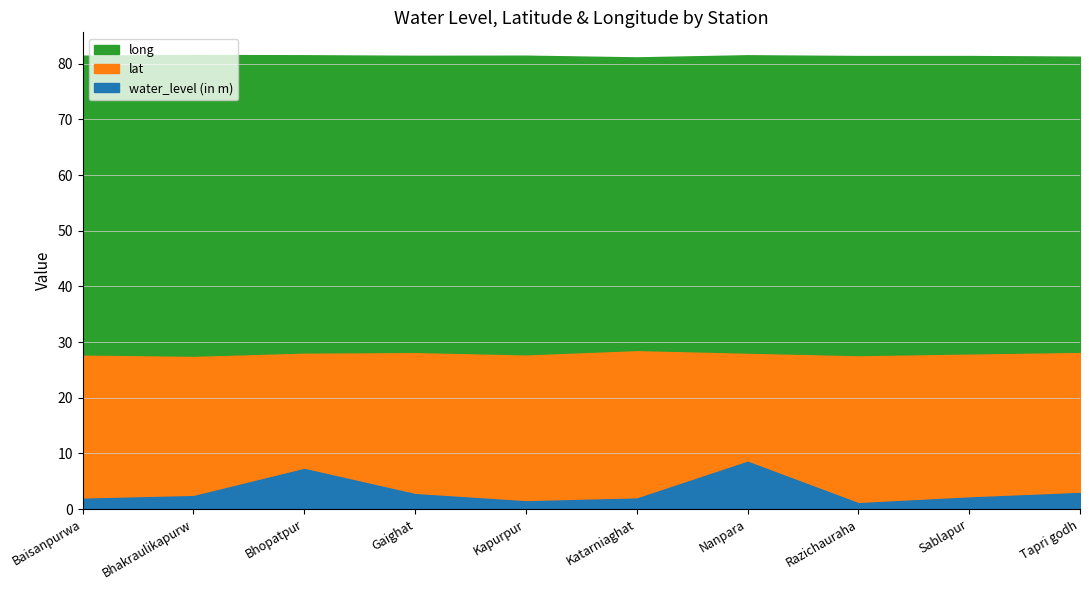

What are all the series names shown in the legend?

water_level (in m), lat, long